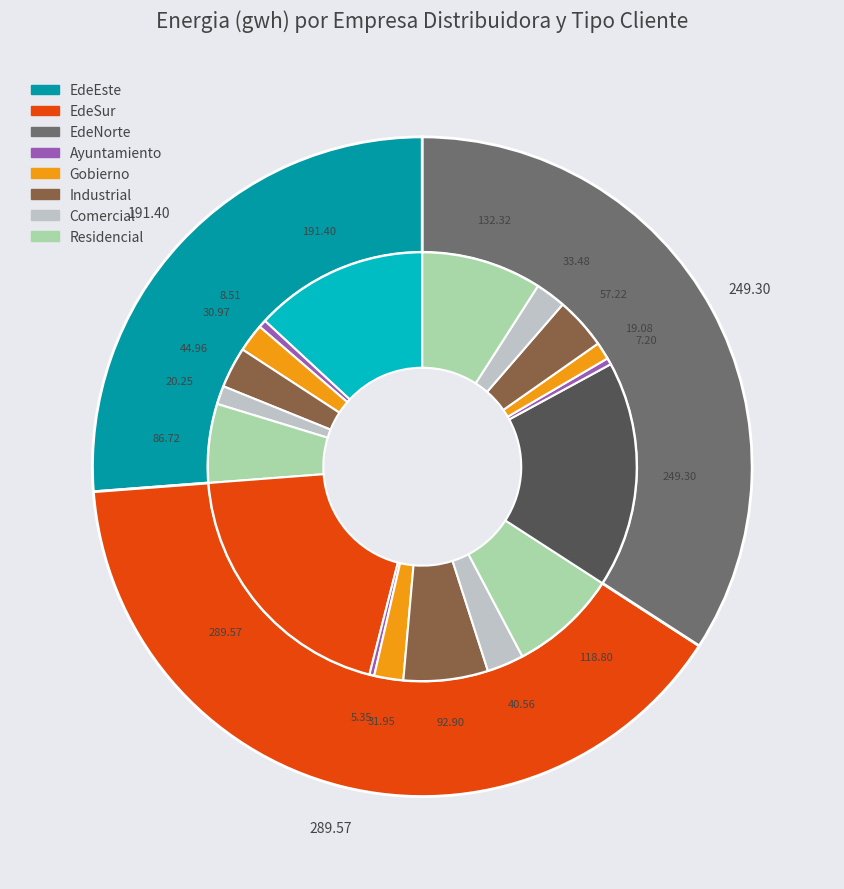

Is there any slice that represents more than half of the pie?

No